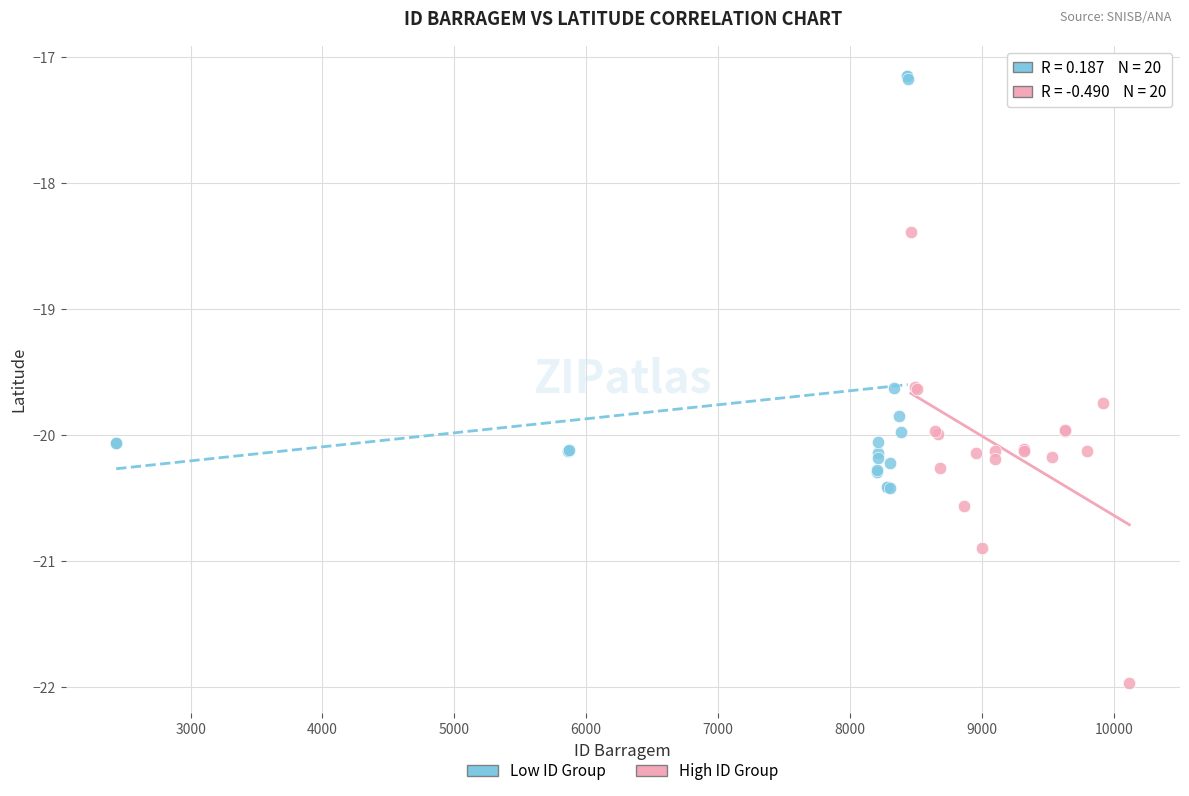

What are all the series names shown in the legend?

Low ID Group, High ID Group